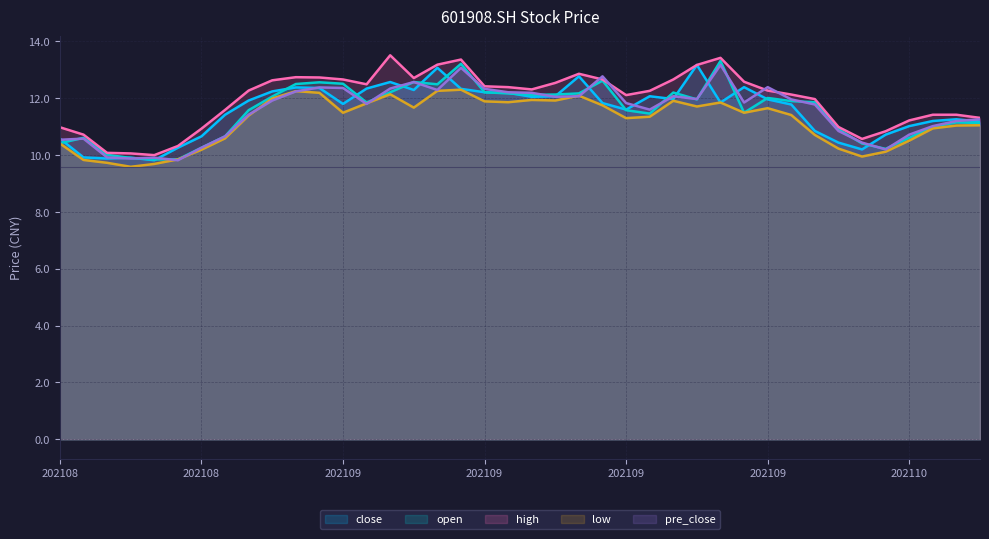

True or false: low and high intersect in this chart.

False